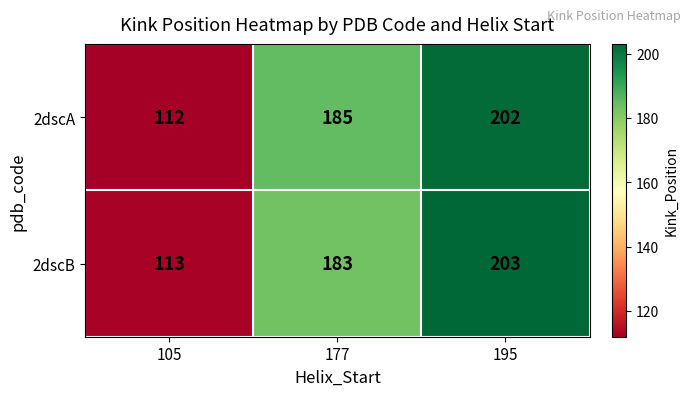

What is the lowest value of the 2dscB series?

113